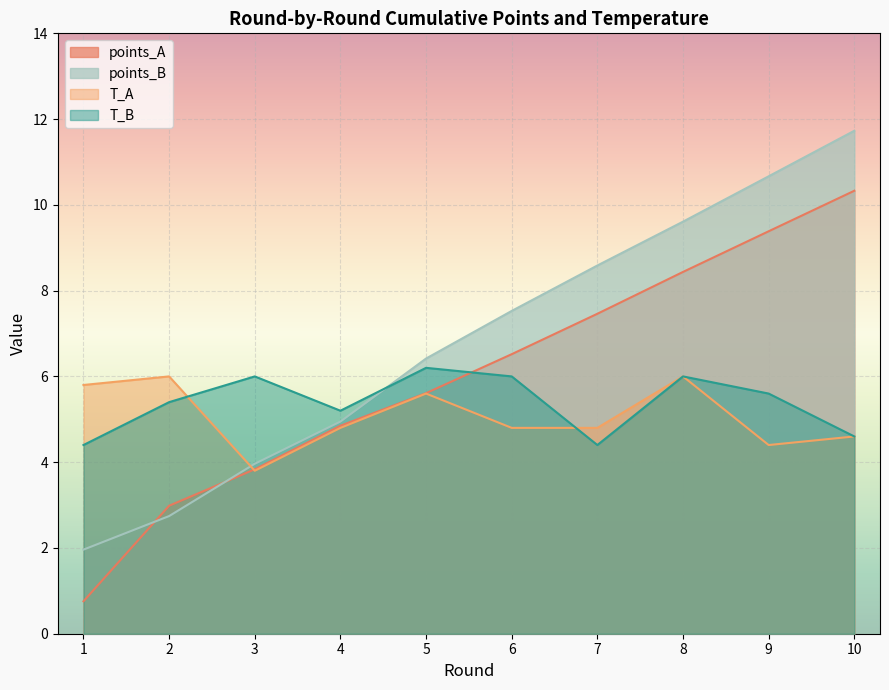

What are all the series names shown in the legend?

points_A, points_B, T_A, T_B